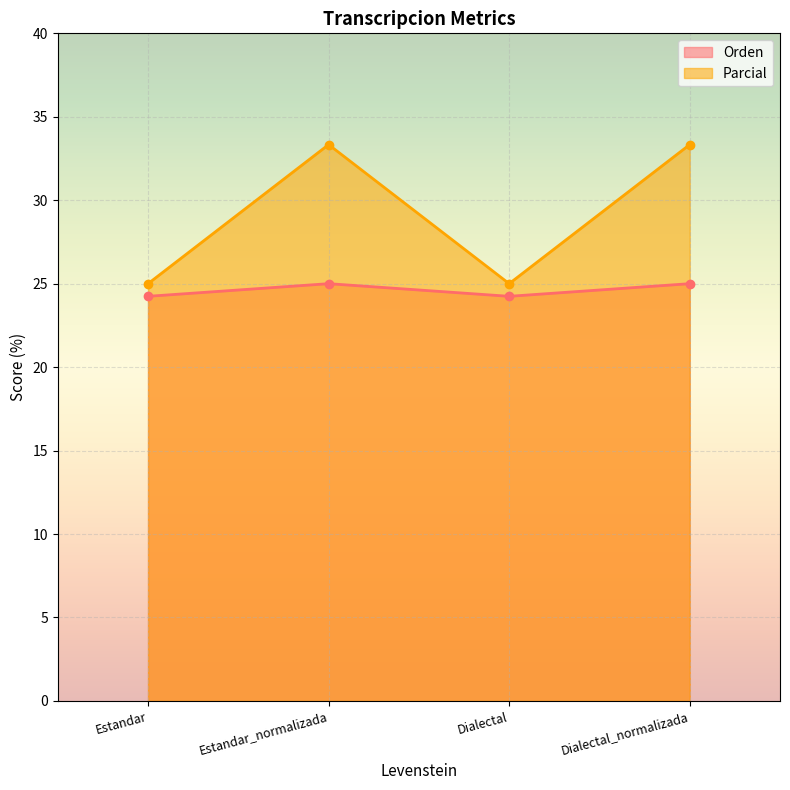

How many lines are shown in the chart?

2